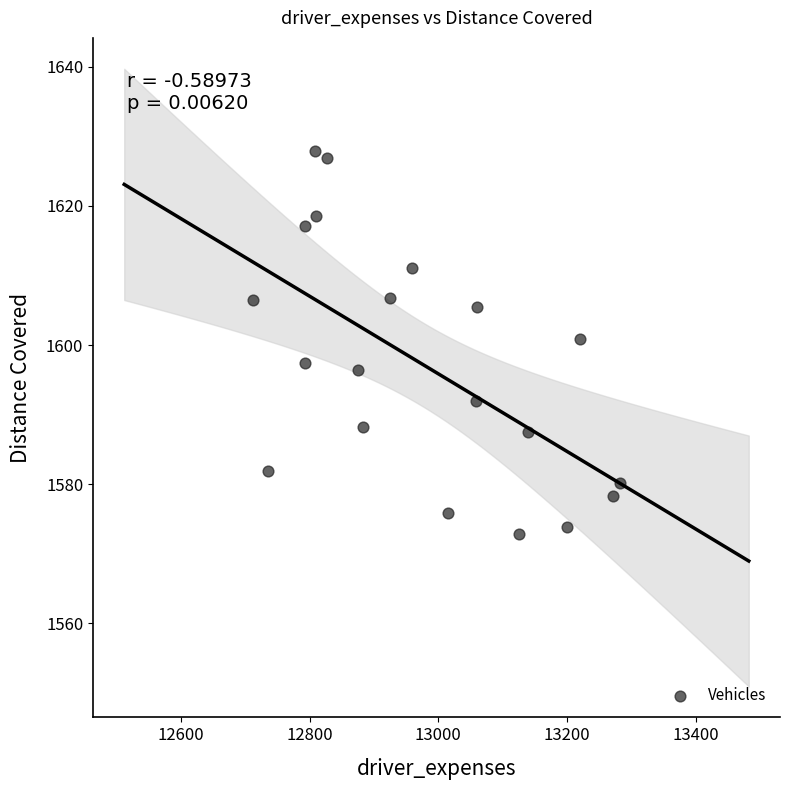

What is the range of Y values (max minus min)?

55.2